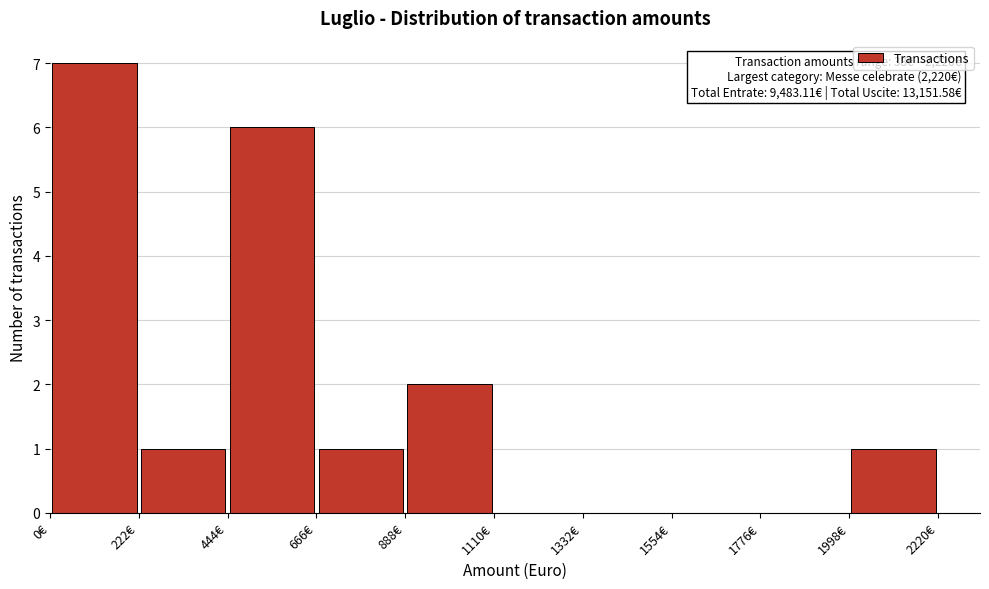

Over which range of the x-axis is the bar tallest?

0 to 200